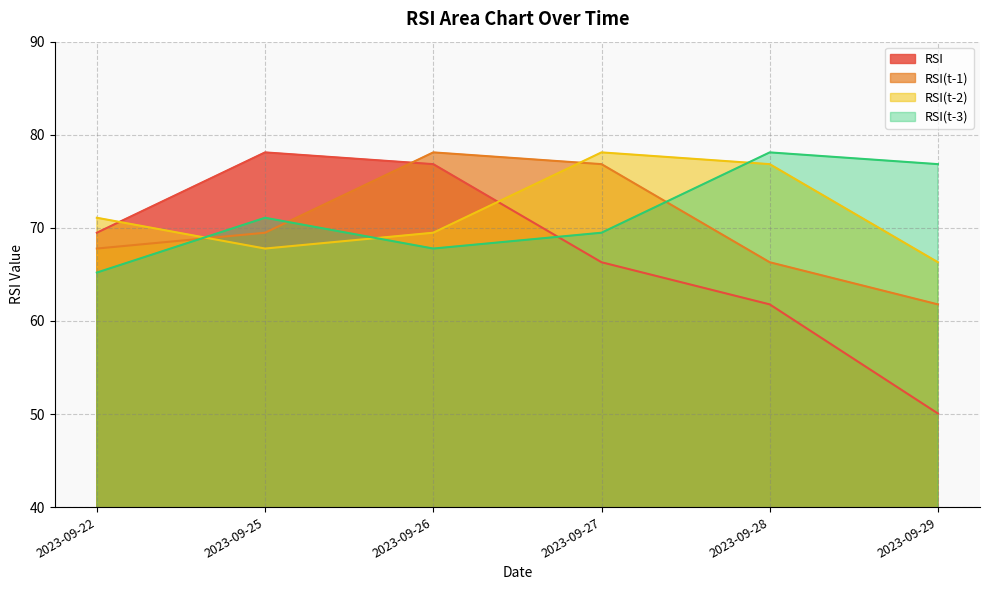

Which series has the widest spread of values?

RSI